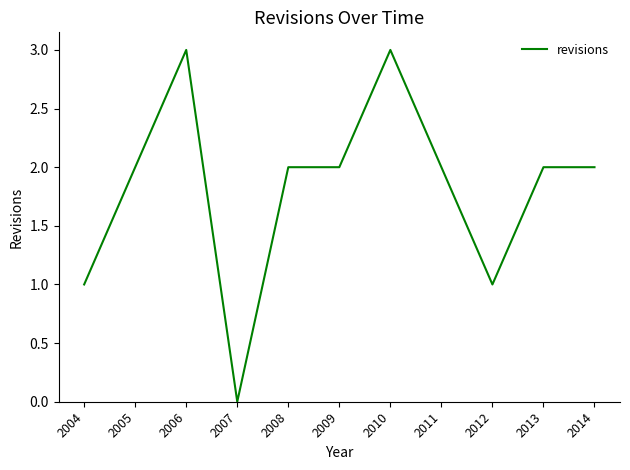

Which category has the lowest value across all series?

2007